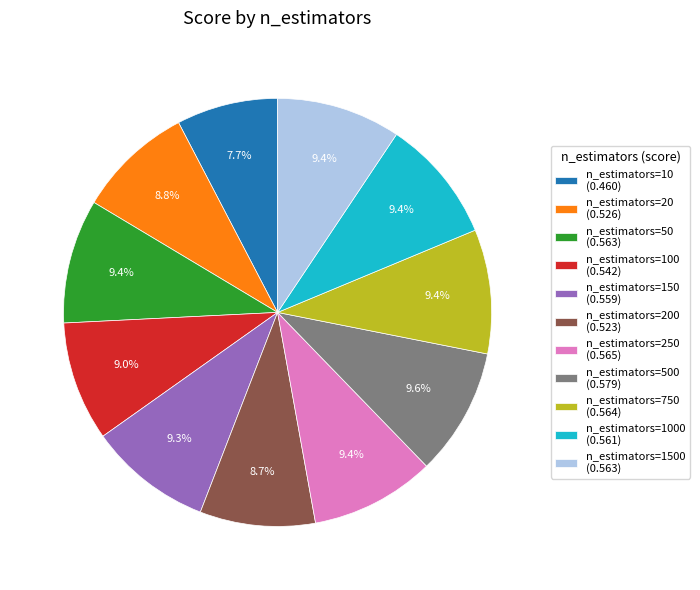

Do n_estimators=10 (0.460) and n_estimators=250 (0.565) together represent more than half of the pie?

No